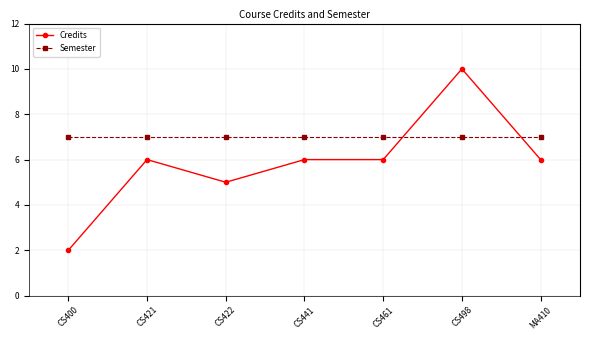

What position from the left is MA410?

7